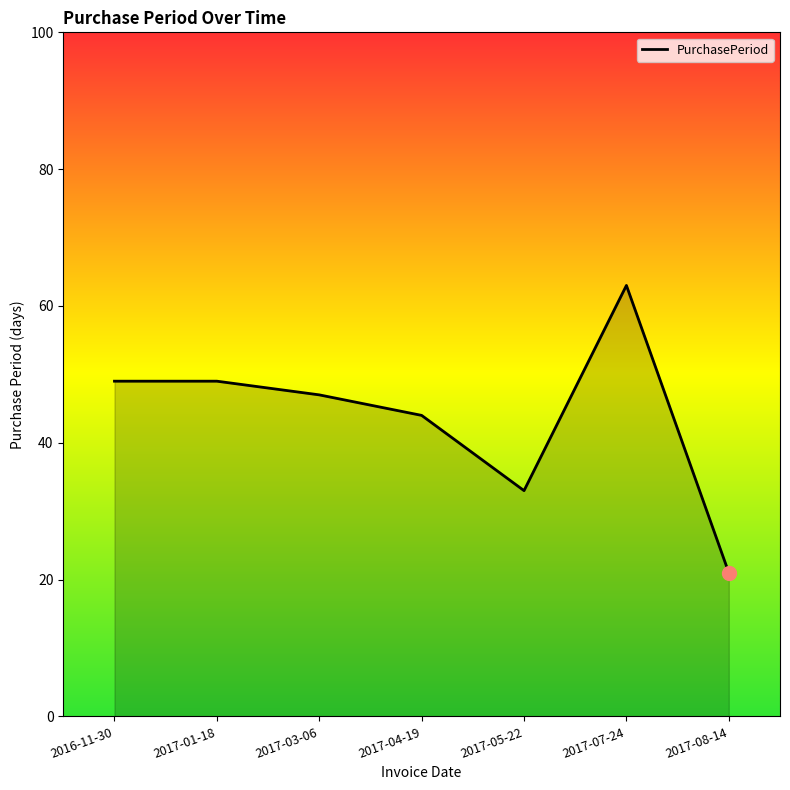

What is the average value?

44